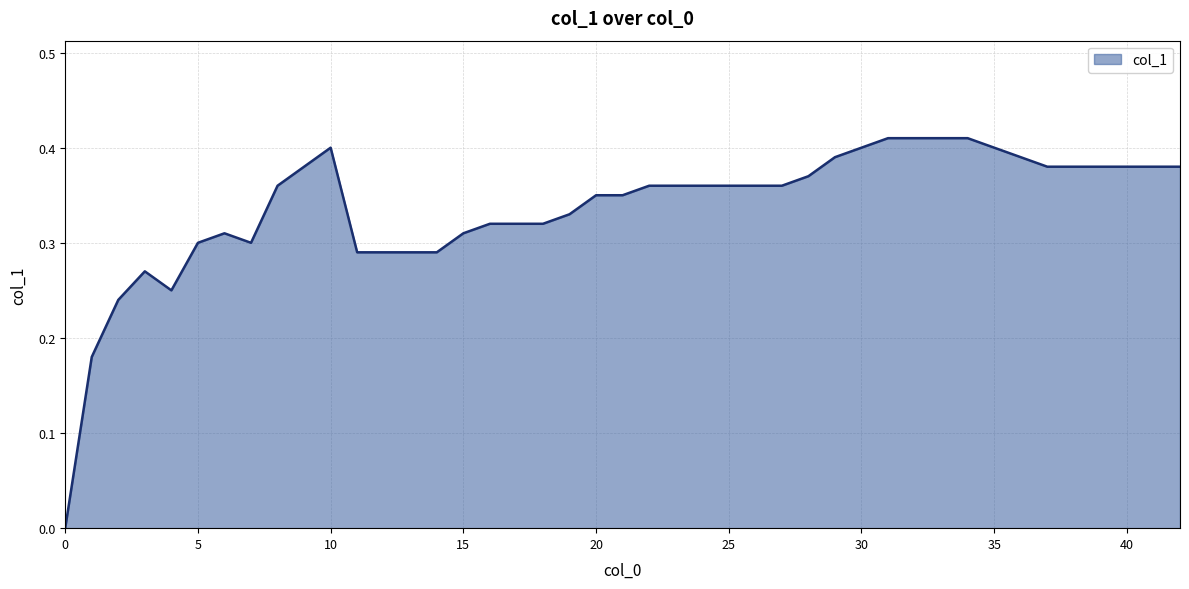

Does the chart have visible grid lines?

Yes